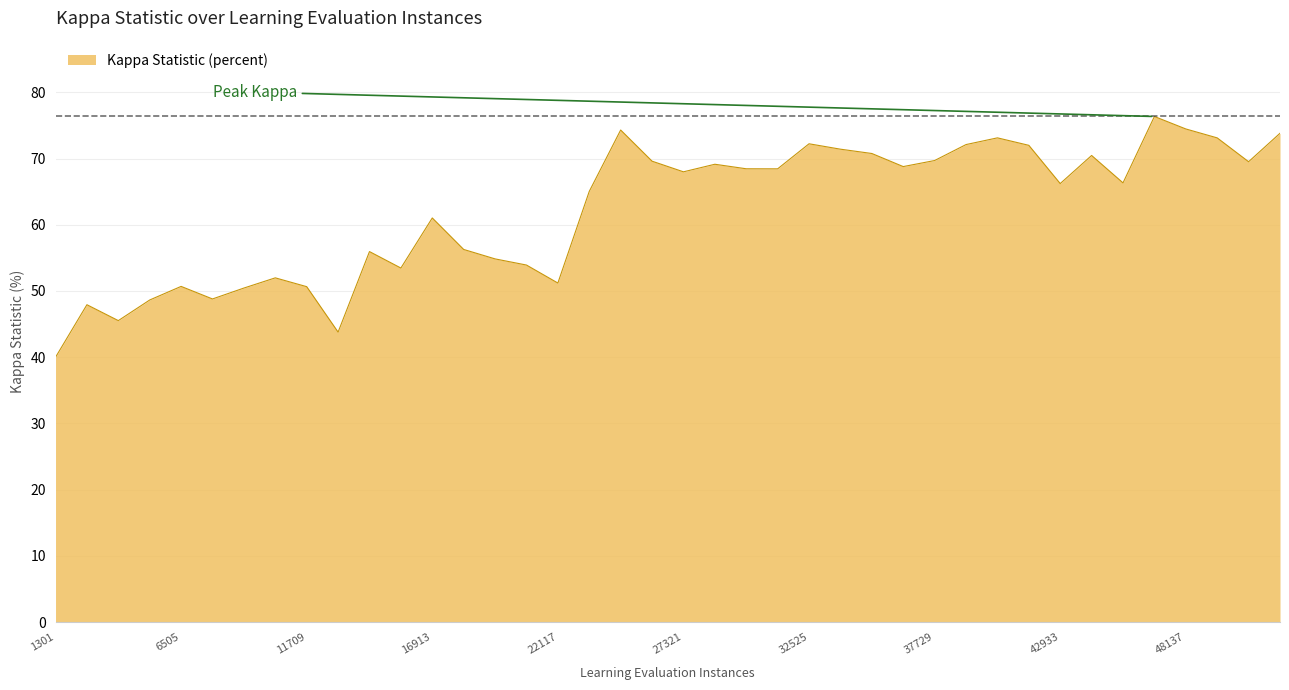

What is the smallest value displayed?

40.0